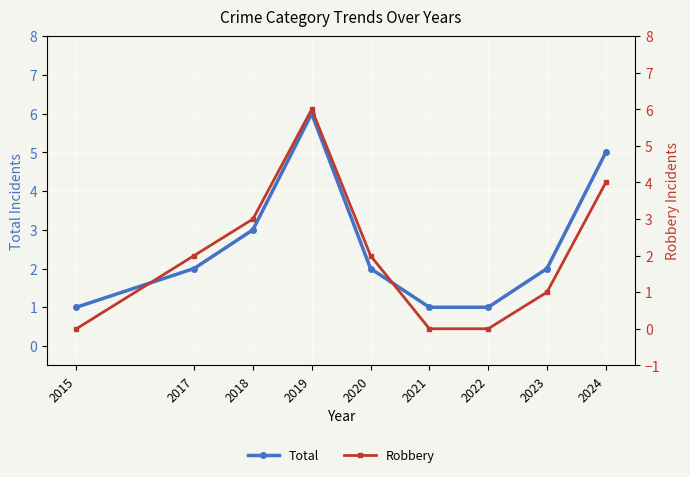

Rank the series at 2017 from highest to lowest value.

Total, Robbery